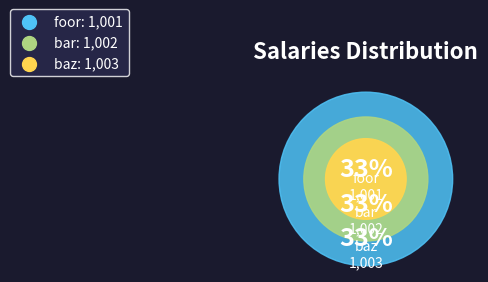

What percentage is the baz slice, to the nearest percent?

33%